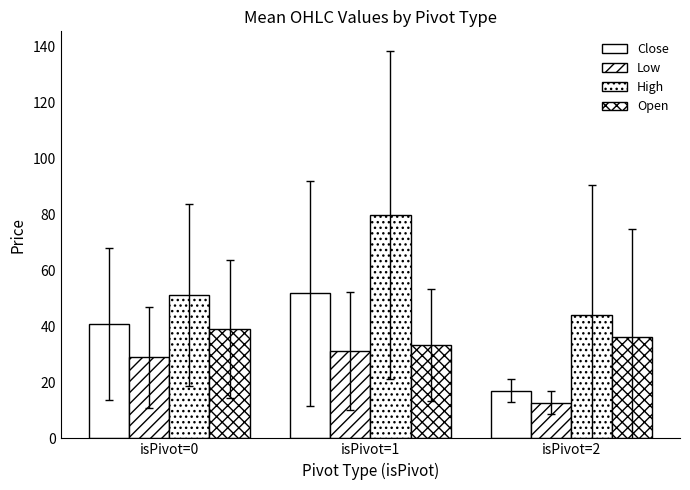

Is the value of Low at isPivot=1 greater than the value of Open at isPivot=0?

No